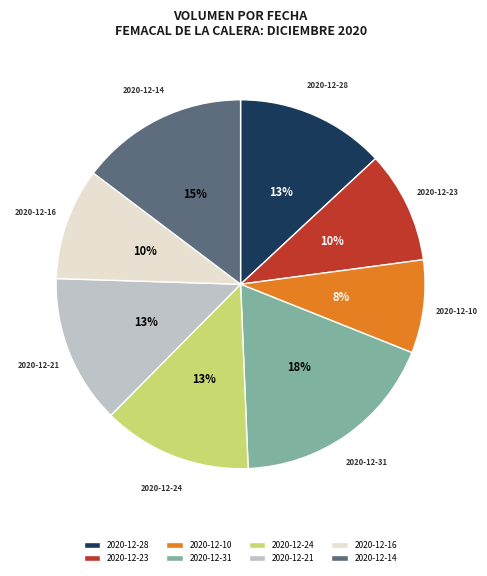

How many segments does this pie chart have?

8